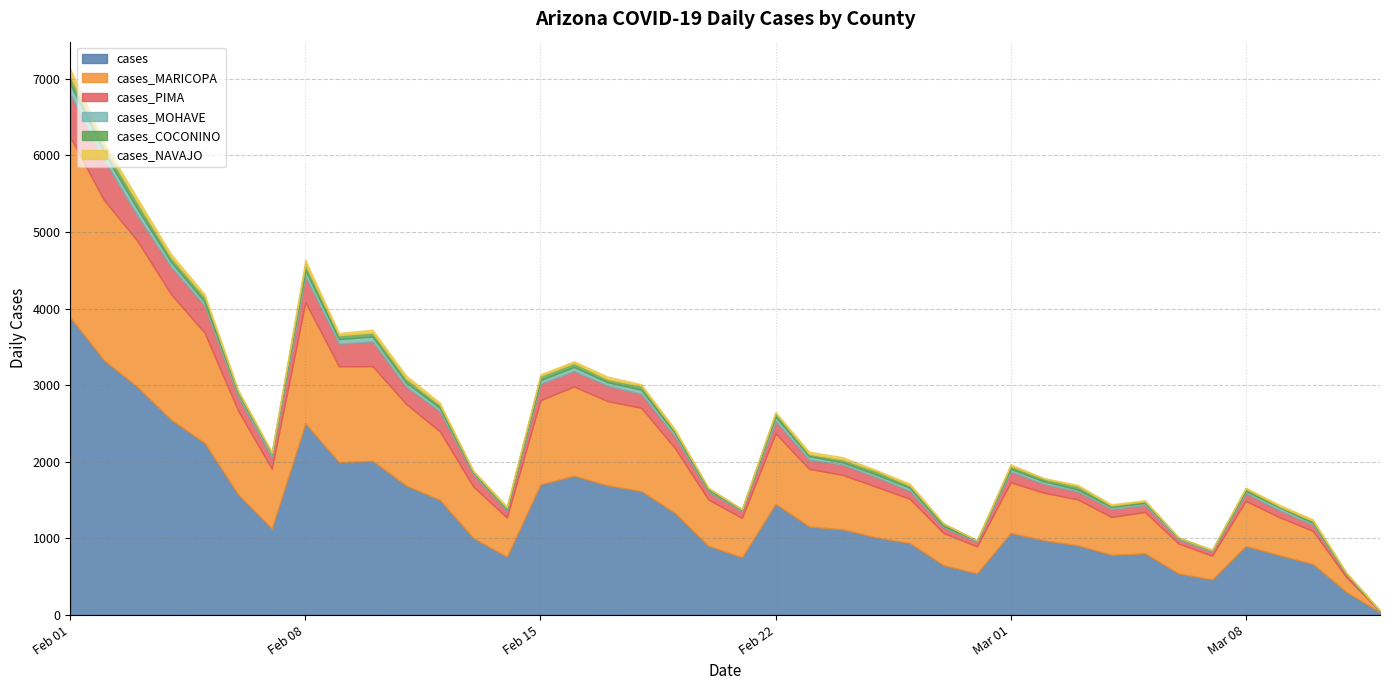

Which series changed the most between 2021-02-21 and 2021-02-01?

cases